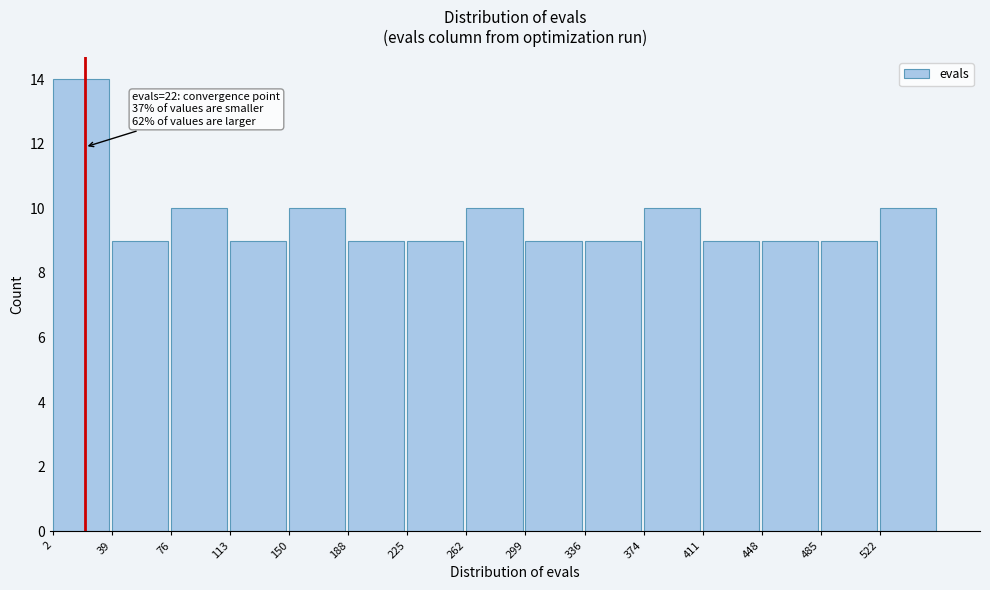

Over which range of the x-axis is the bar tallest?

0 to 40